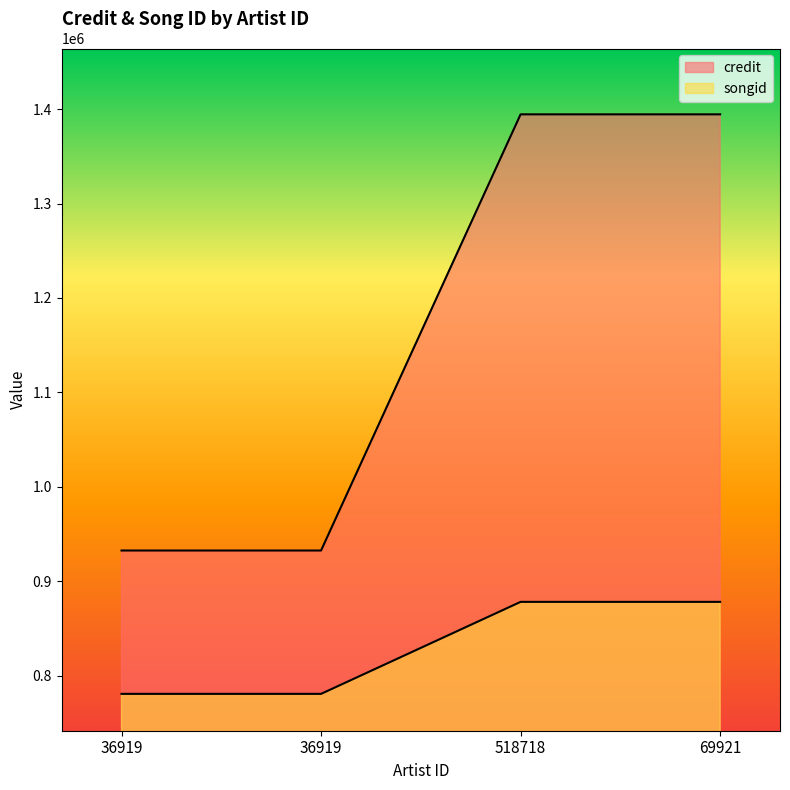

True or false: songid and credit intersect in this chart.

False